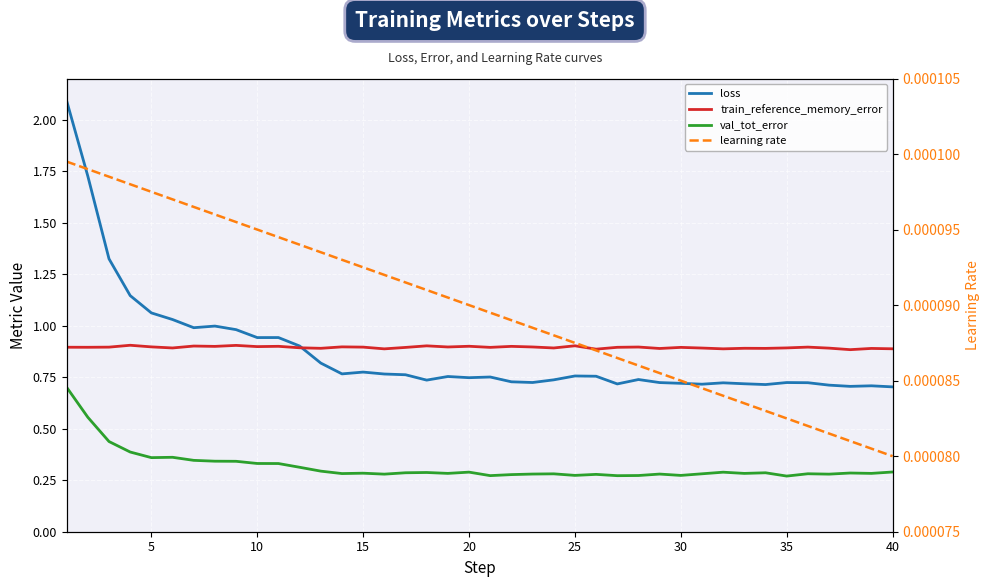

What is the maximum value shown in the chart?

2.1